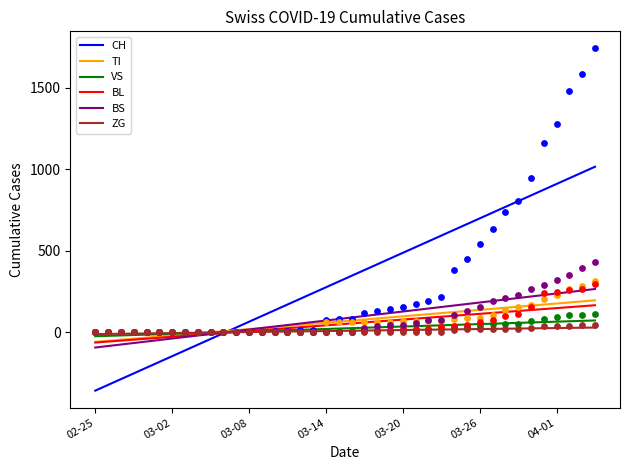

Which series contains the highest Y value?

CH